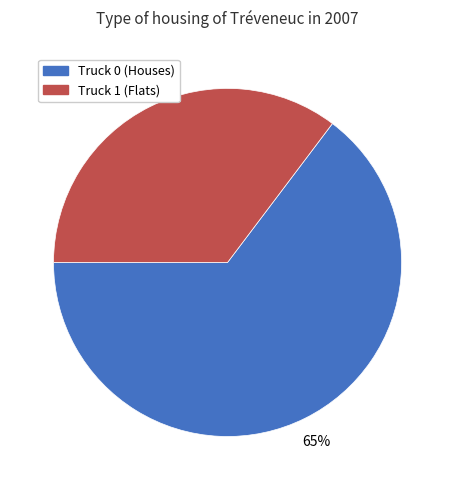

Do Truck 0 and Truck 1 together represent more than half of the pie?

Yes